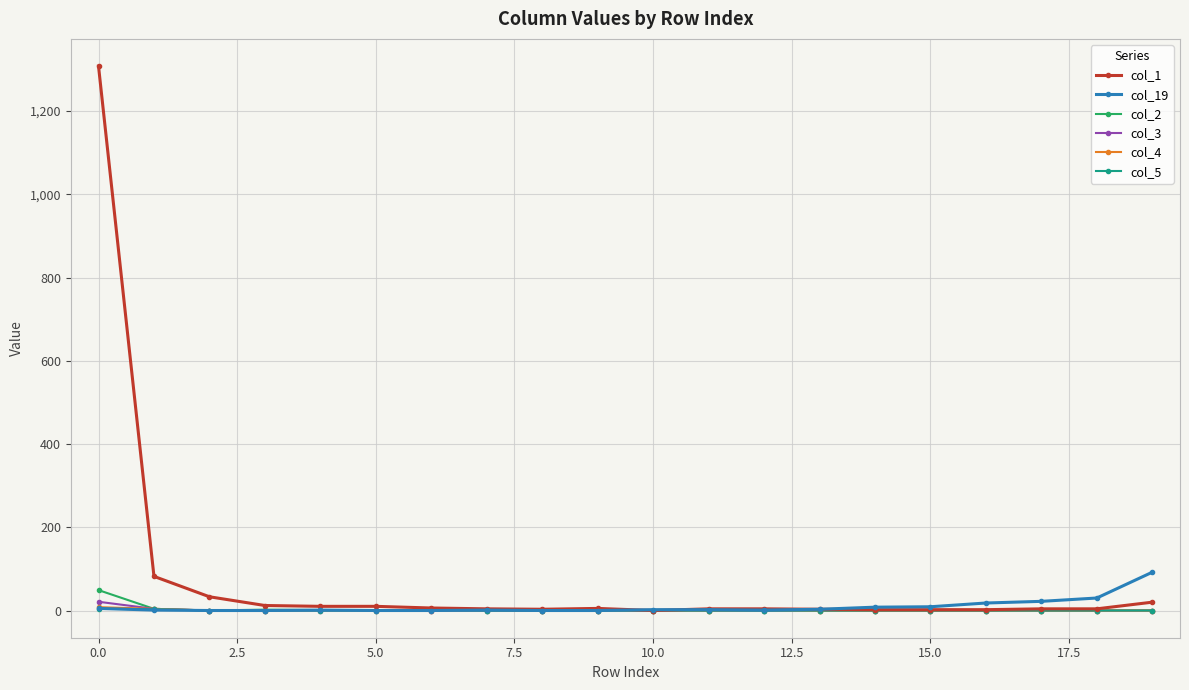

Which series has the widest spread of values?

col_1